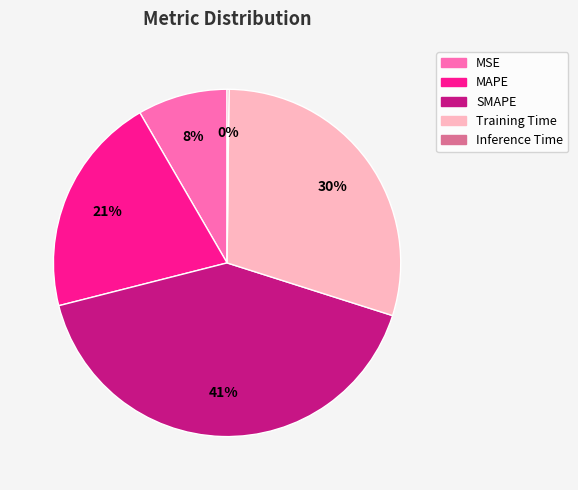

What is the largest slice in the pie chart?

SMAPE